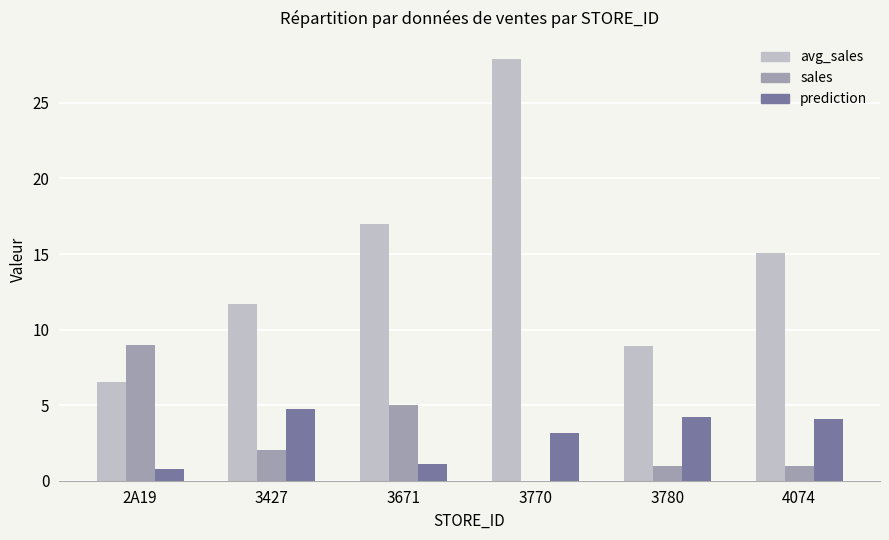

The value of avg_sales at 4074 is 15.1. True or false?

True